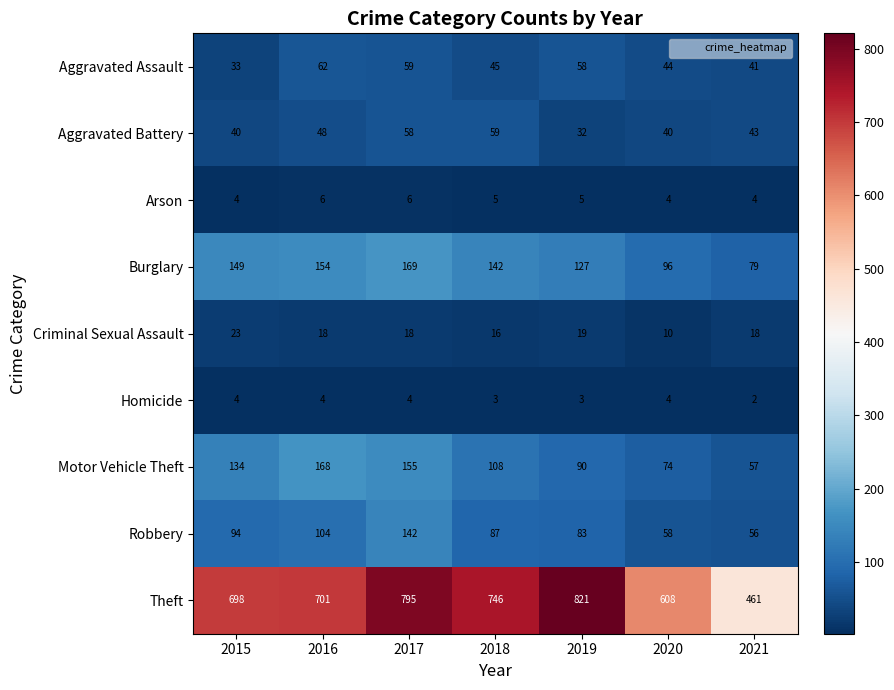

What is the minimum value shown in the chart?

2